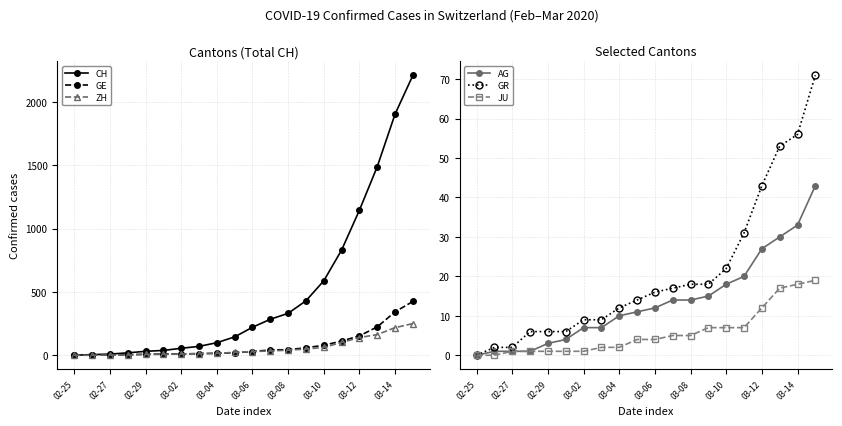

True or false: CH and JU intersect in this chart.

False